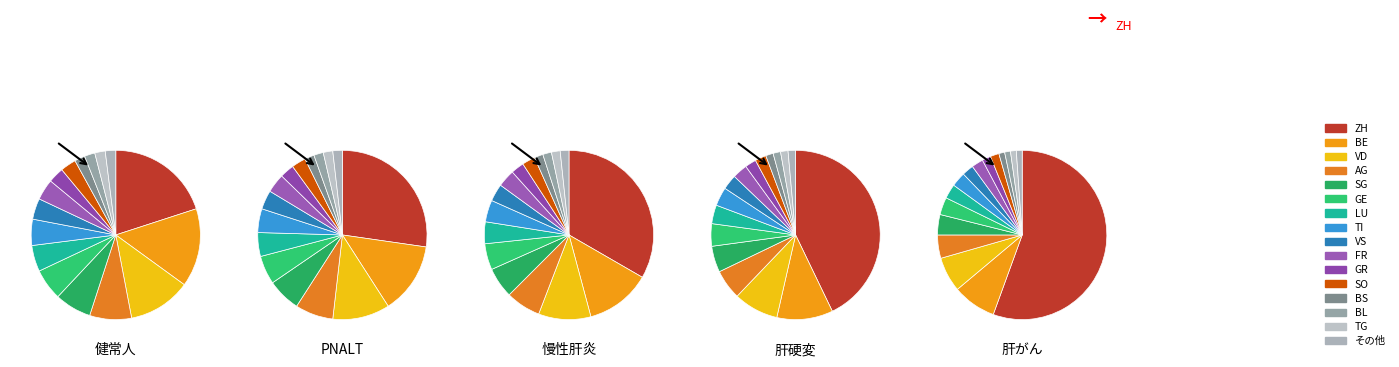

Is 25 the majority of the pie?

No